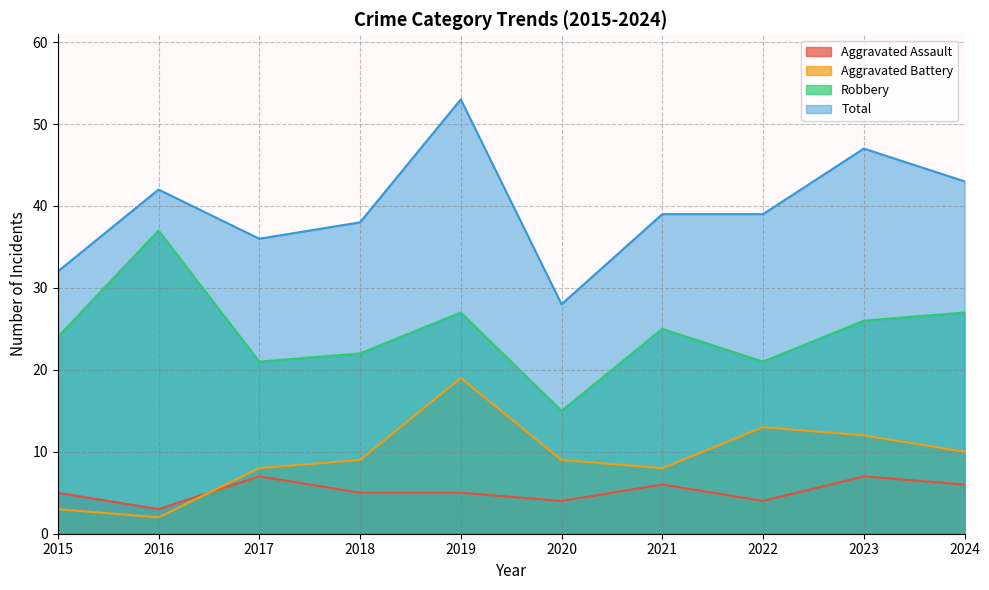

Which has a higher value, 2016 or 2015?

2015